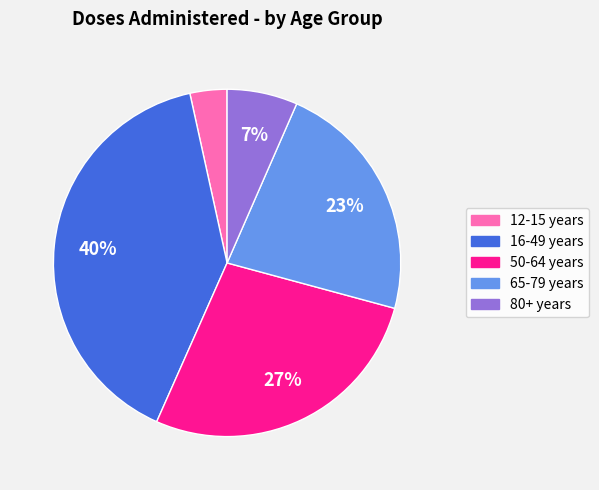

What percentage is the 80+ years slice, to the nearest percent?

7%